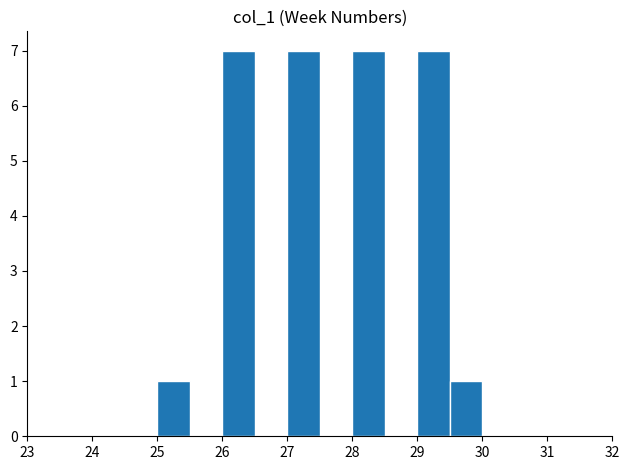

How tall is the bar that spans 26.0 to 26.5 on the x-axis? The values are not printed on the chart, so give them approximately, as read against the axis.

7